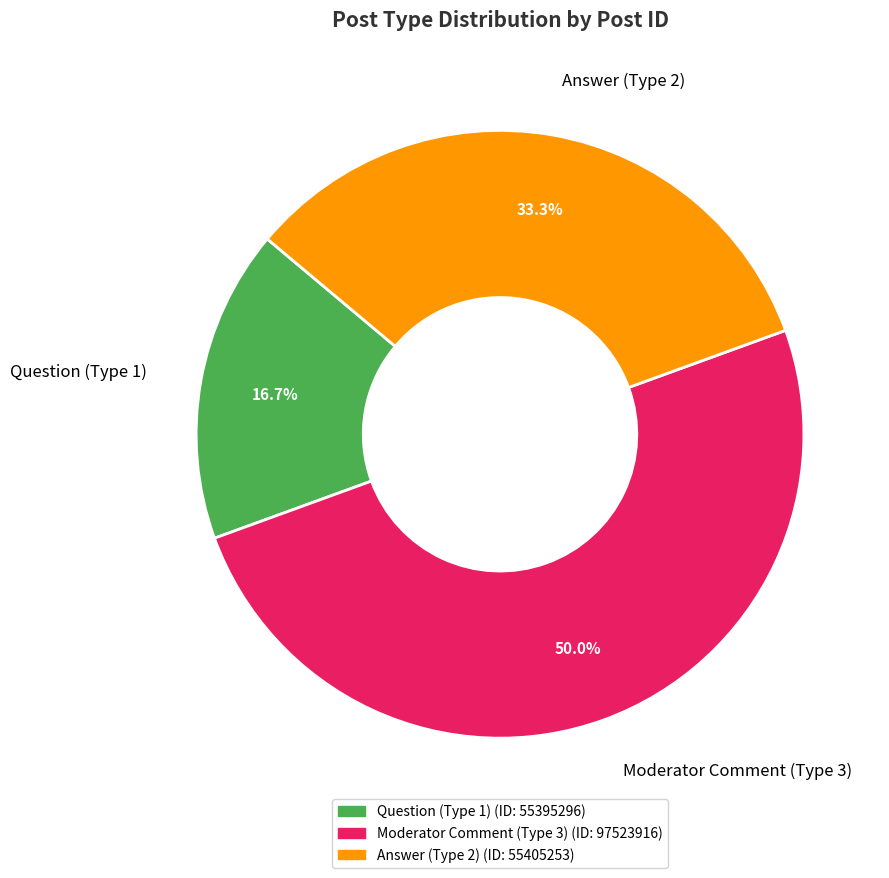

Count the number of slices in the pie.

3